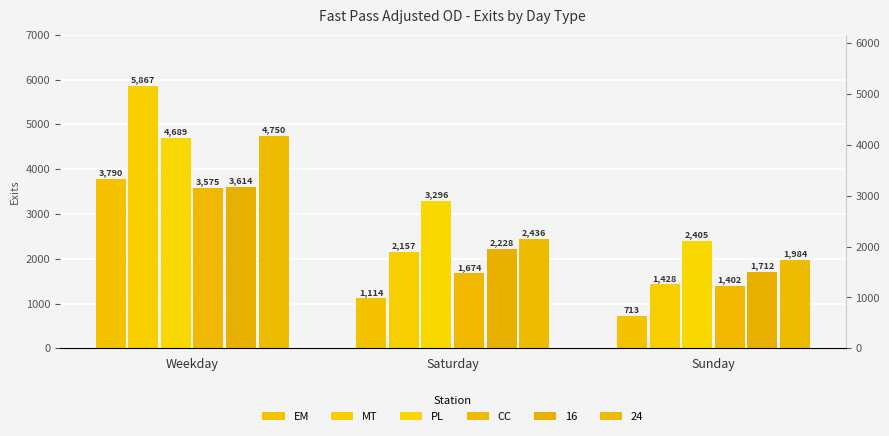

What is the difference between the second highest and minimum values in the CC series?

272.0